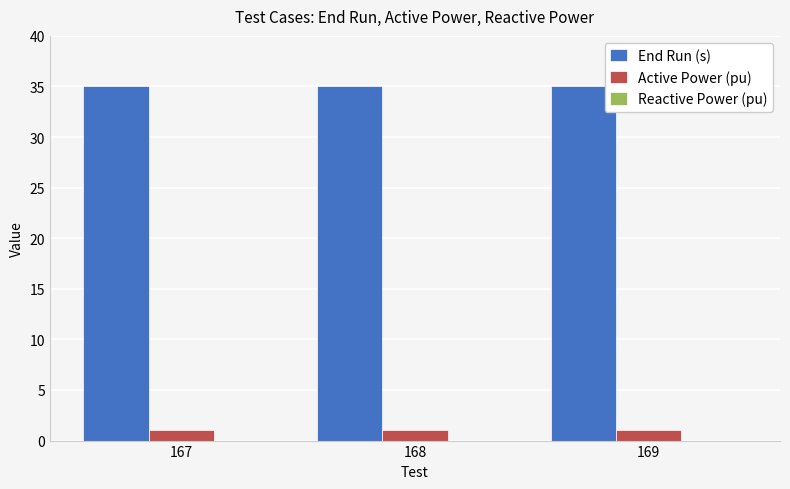

Are the bars grouped side by side (vs. stacked)?

Yes